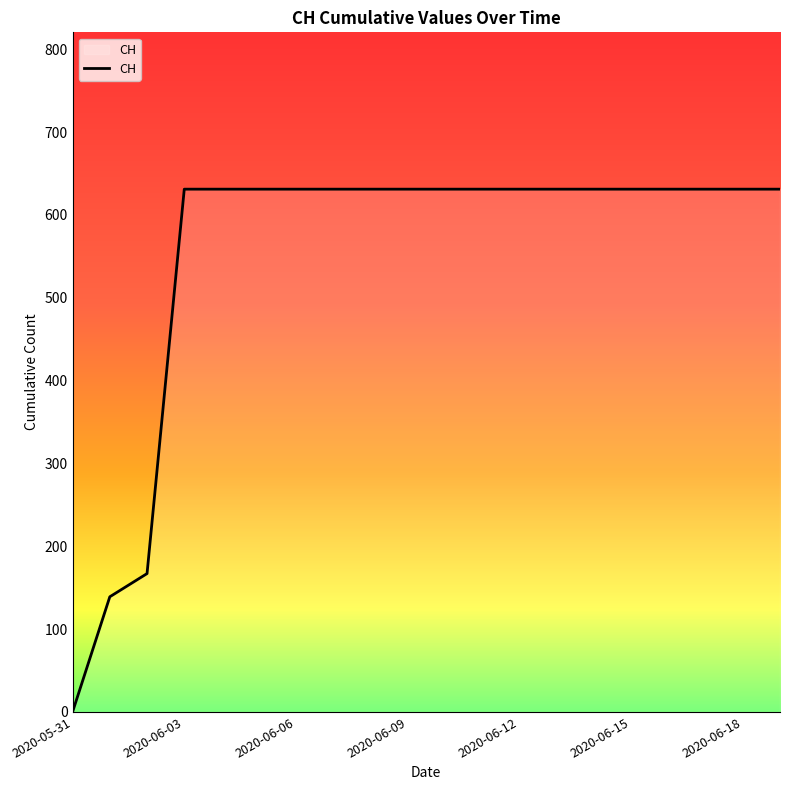

What is the greatest value displayed?

631